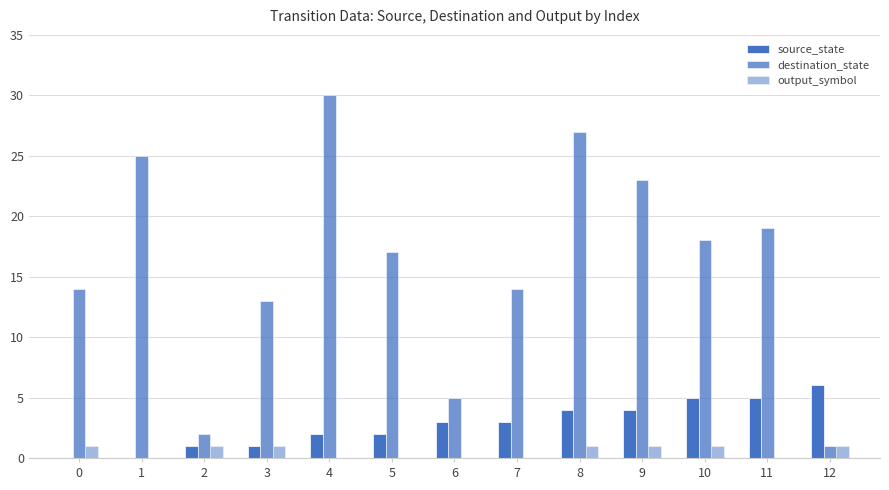

What is the spread (max minus min) of values at 3?

12